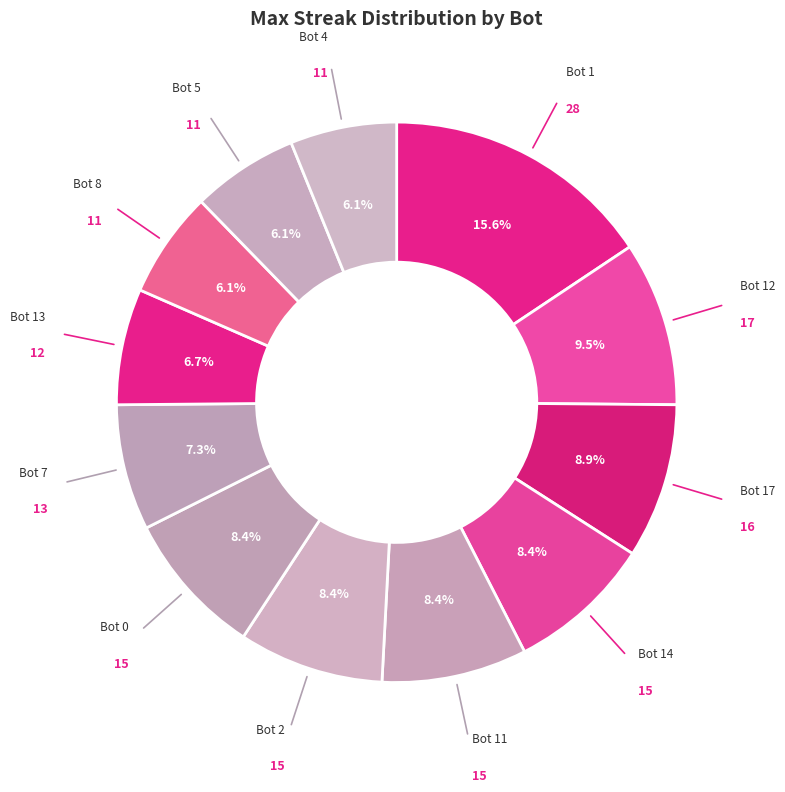

Is there any slice that represents more than half of the pie?

No